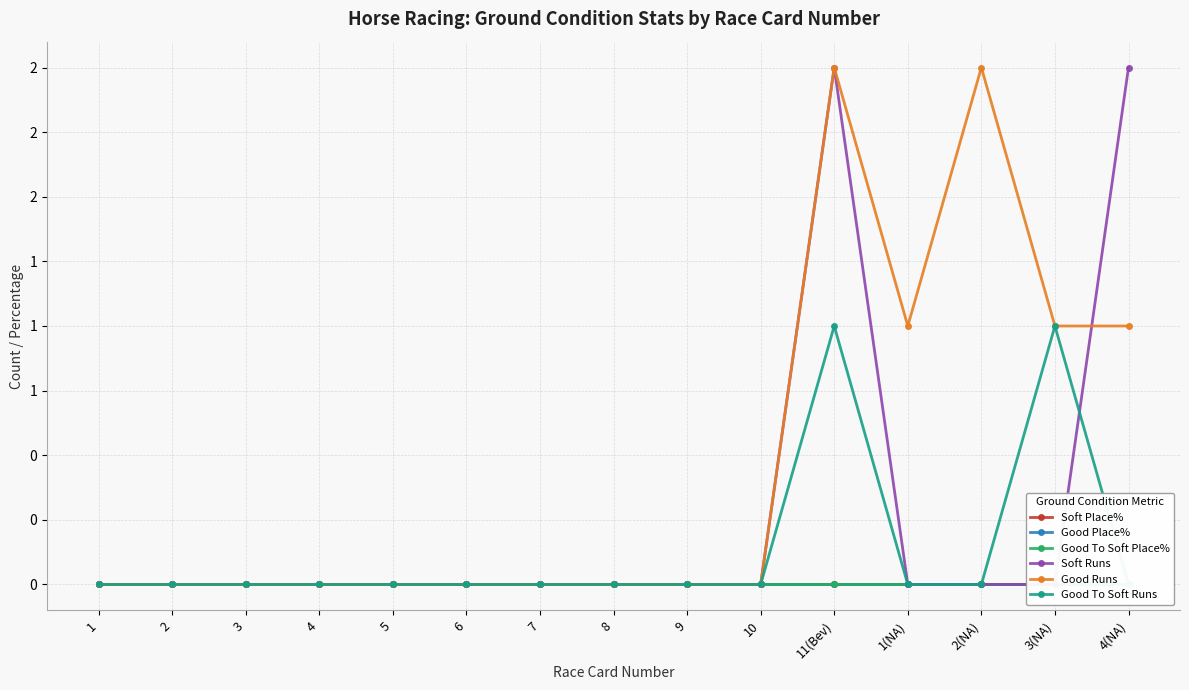

What is the sum of all Good To Soft Runs values?

2